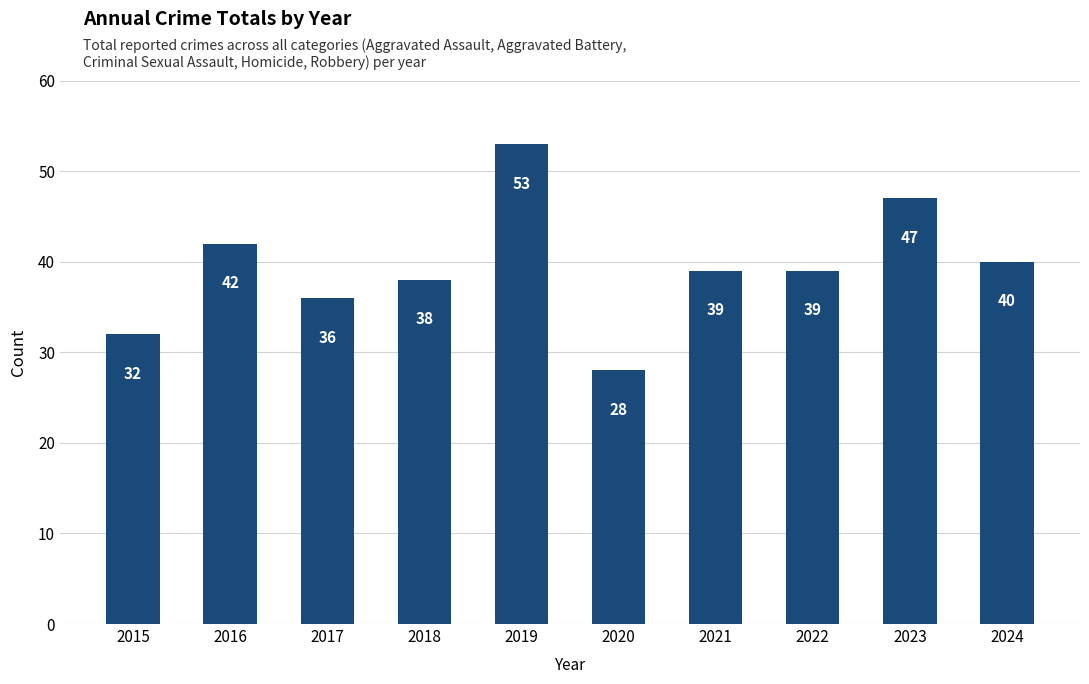

How many data points are less than 39?

4